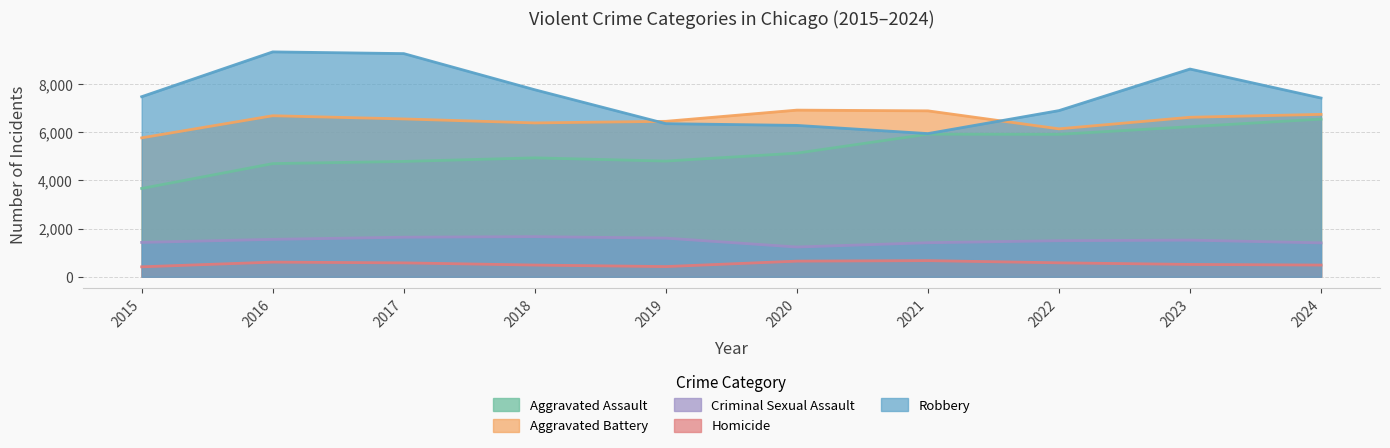

Is it true that Robbery equals 11921 at 2015?

False